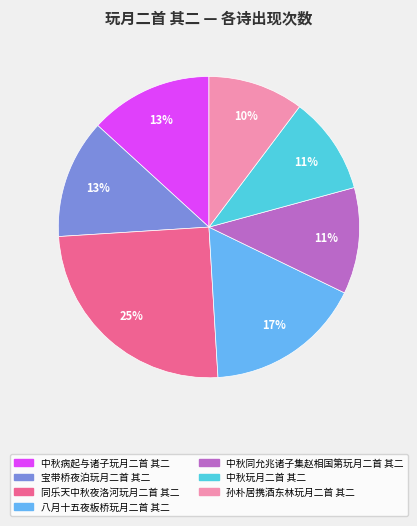

To the nearest percent, what is the difference between the largest and smallest slice percentages?

15%